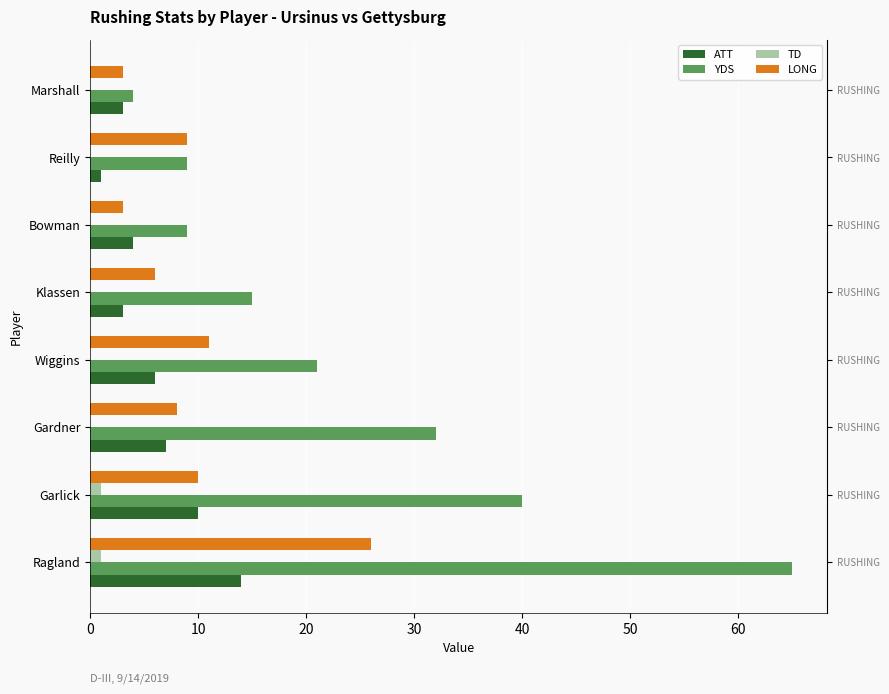

Which series has the largest range (max minus min)?

YDS